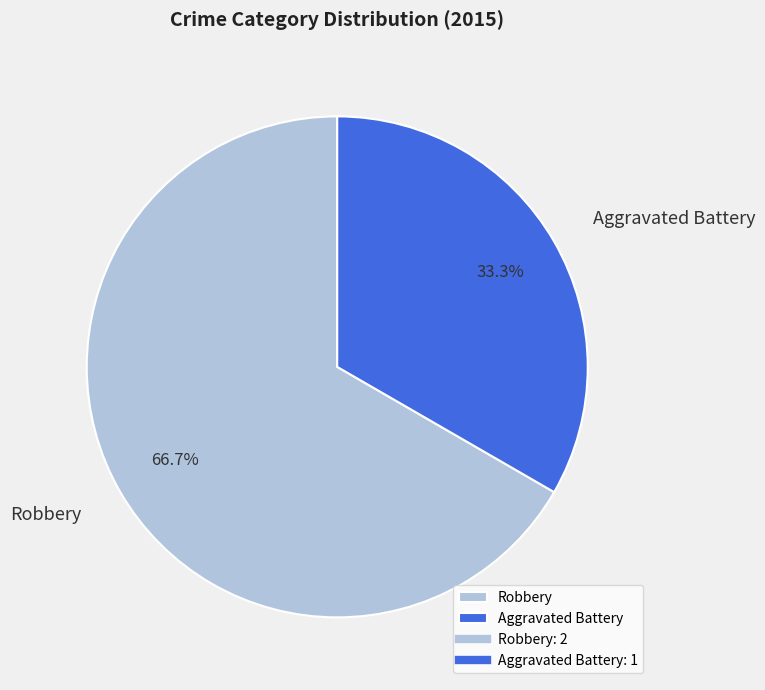

The Robbery slice represents 67% of the pie. True or false?

True